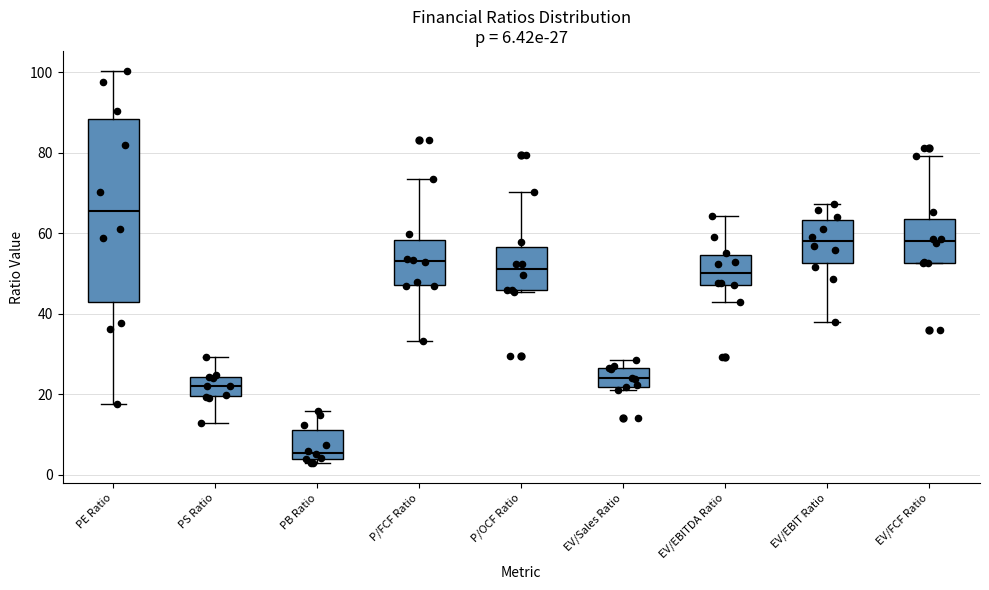

Comparing the boxes themselves (not the whiskers), which one is the tallest?

PE Ratio